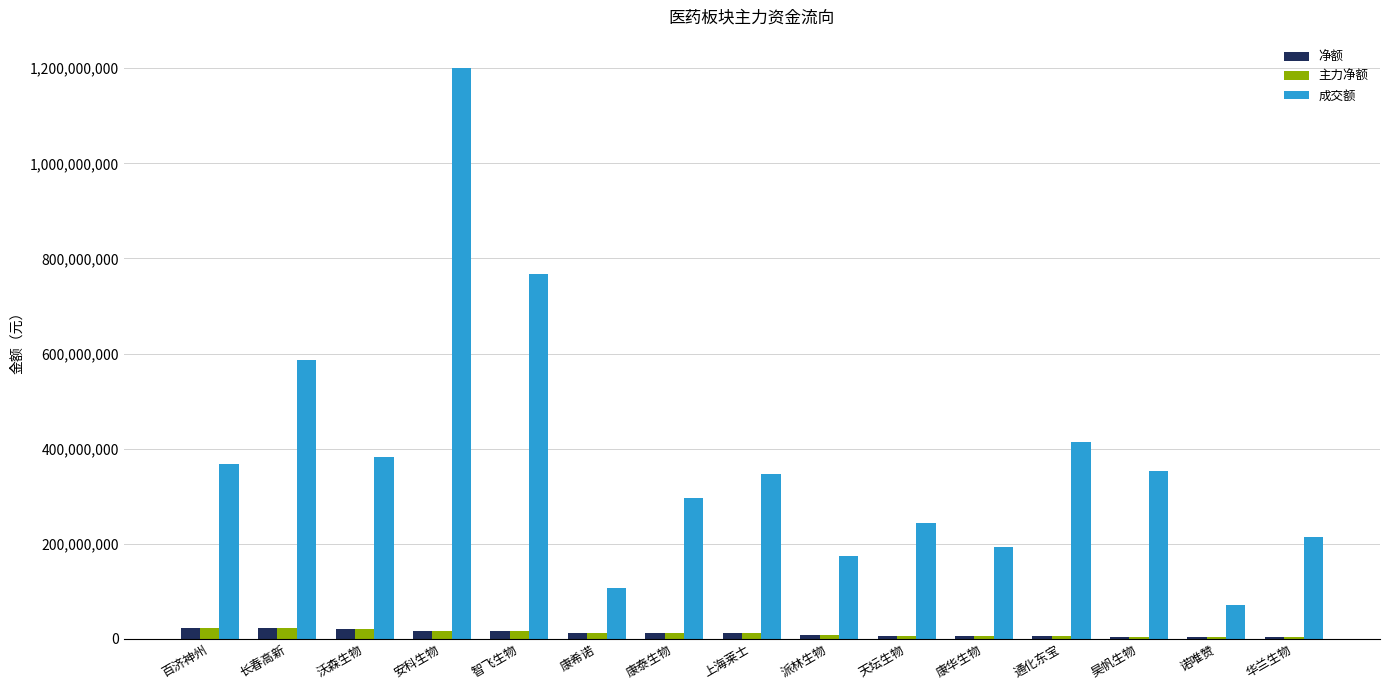

At which category is the sum across all series the highest?

安科生物